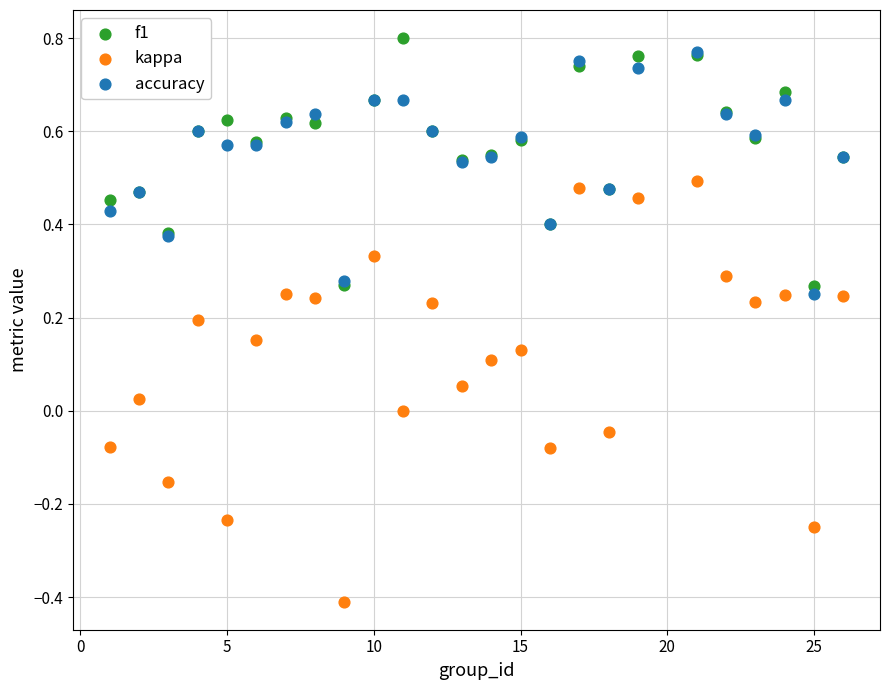

What are all the series names shown in the legend?

f1, kappa, accuracy